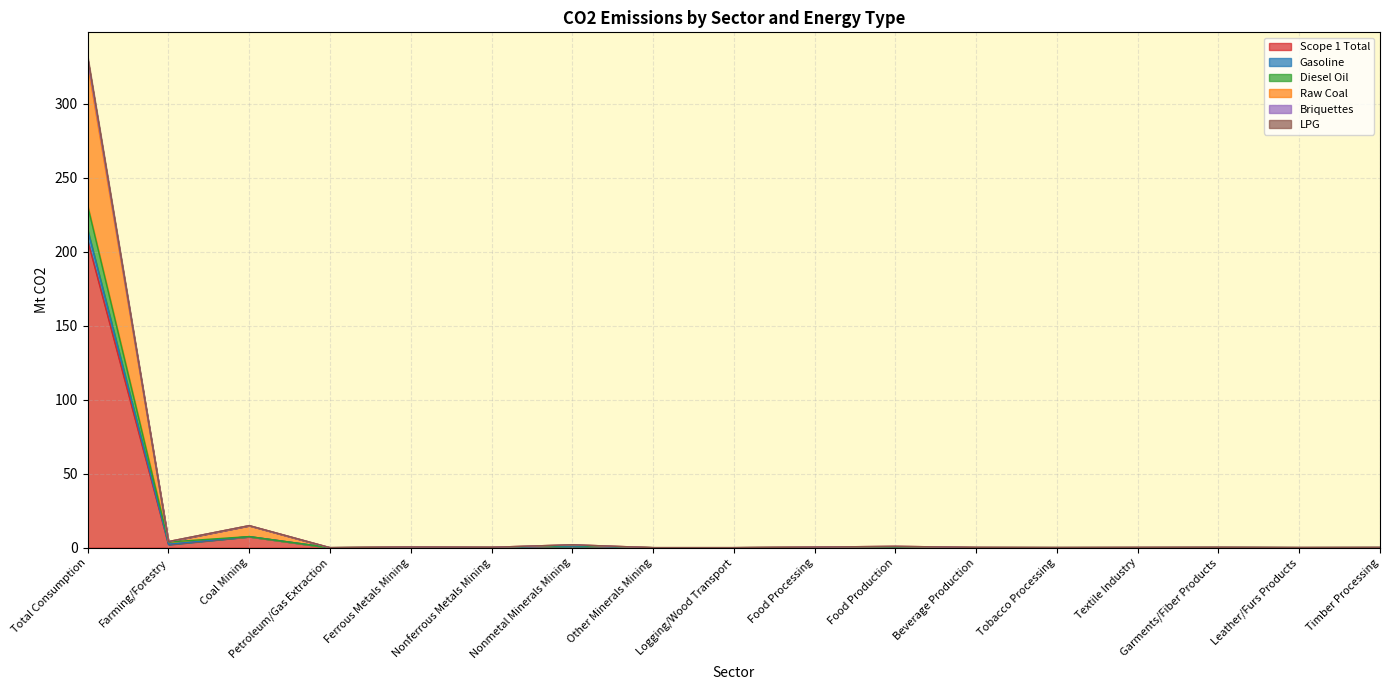

True or false: Diesel Oil and Gasoline cross at least once.

False